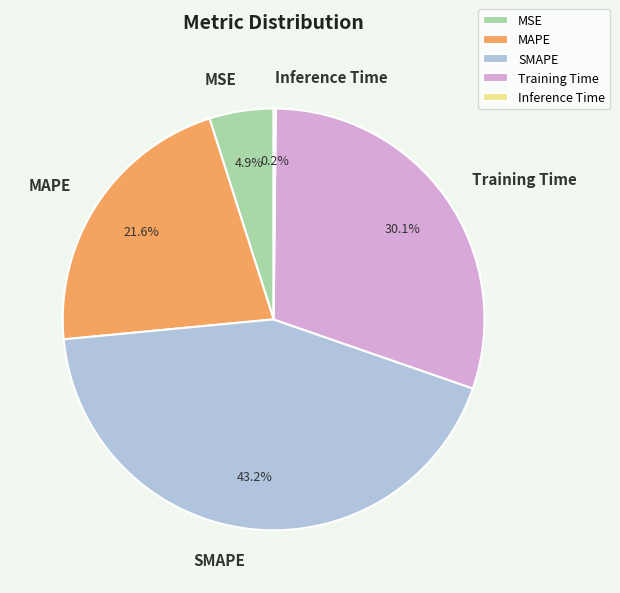

To the nearest percent, what is the difference between the MSE and SMAPE slice percentages?

38%